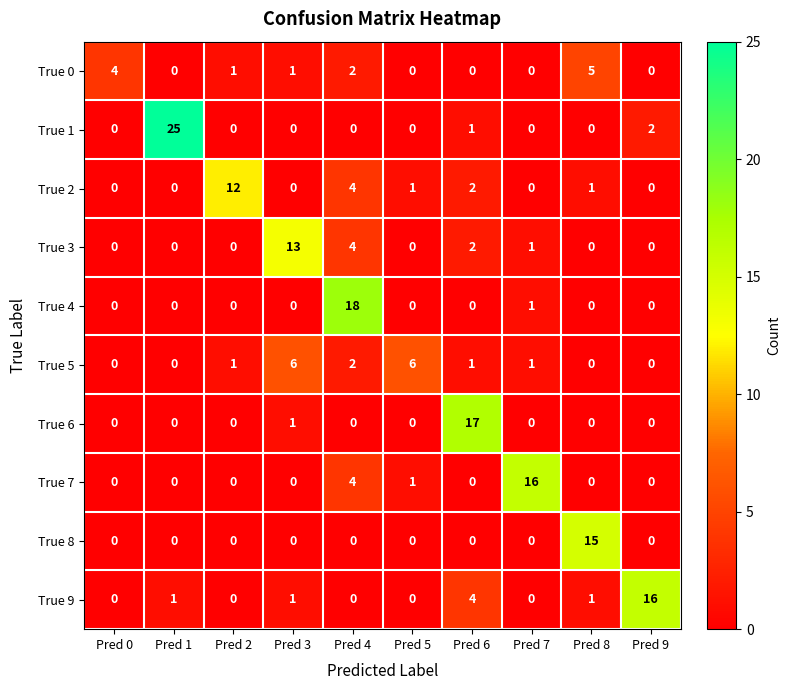

Is it true that True 6 equals -7 at Pred 5?

False